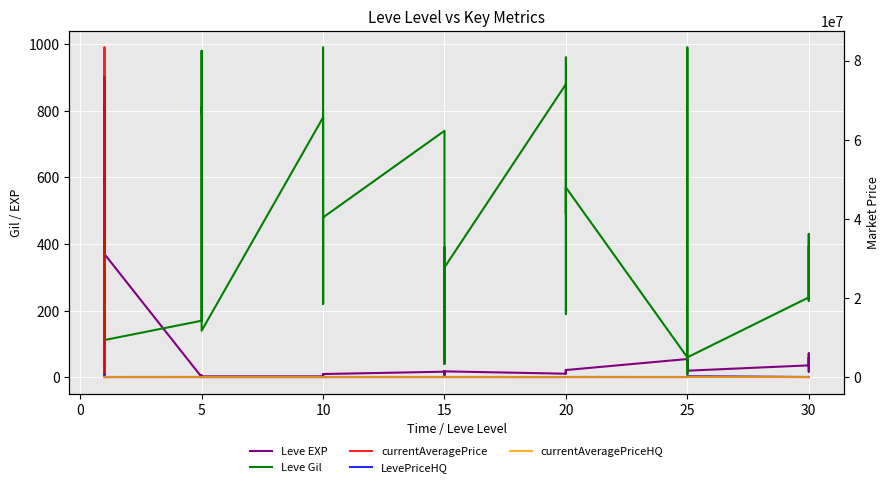

Where is the first local maximum for LevePriceHQ?

10